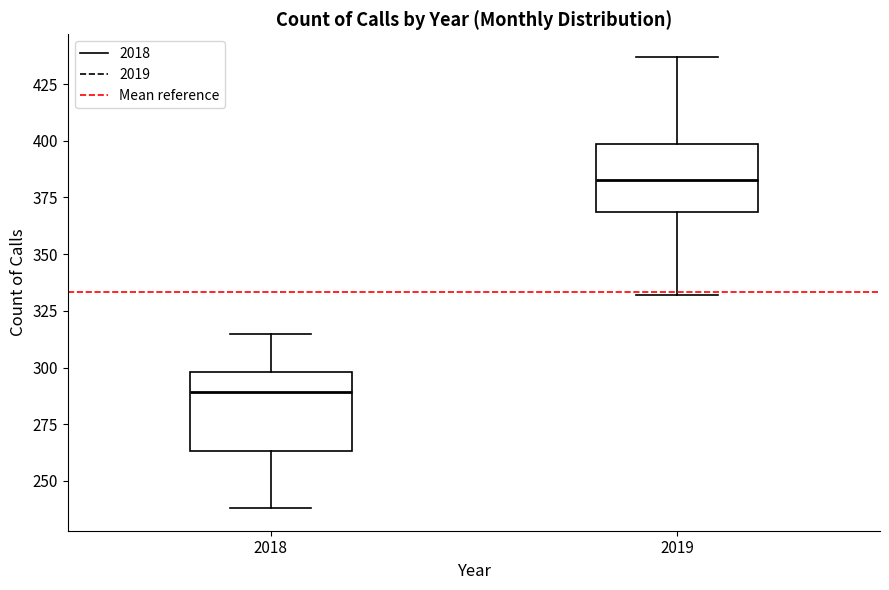

Which box's median line is the lowest?

2018